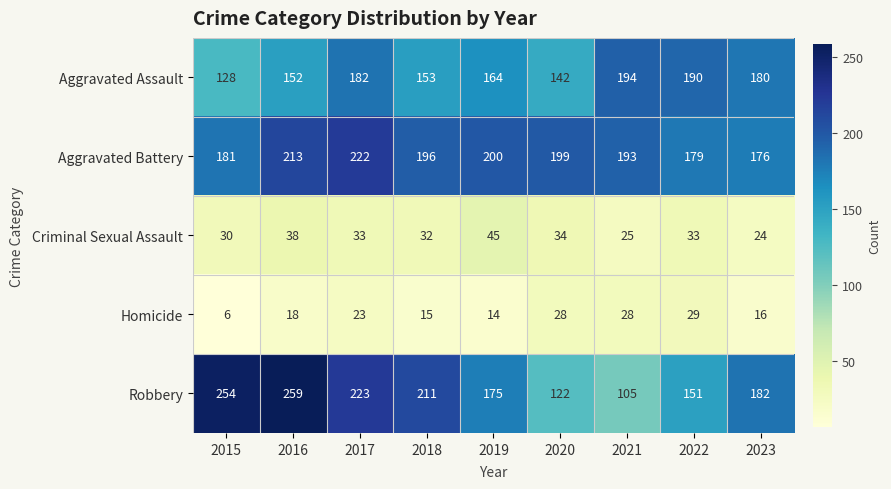

Is it true that Homicide equals 15 at 2022?

False